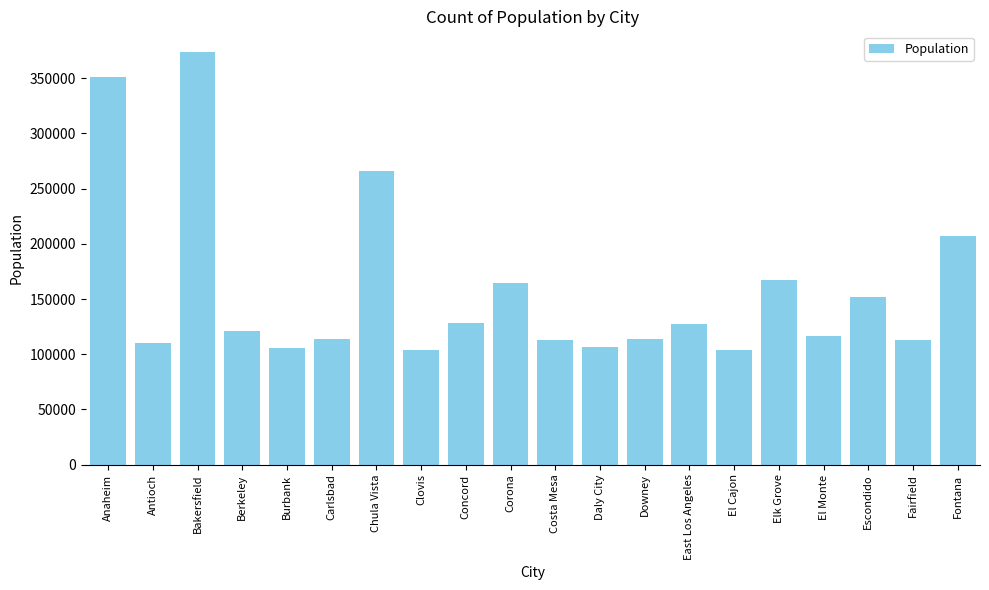

What is the label of the 5th bar from the right?

Elk Grove